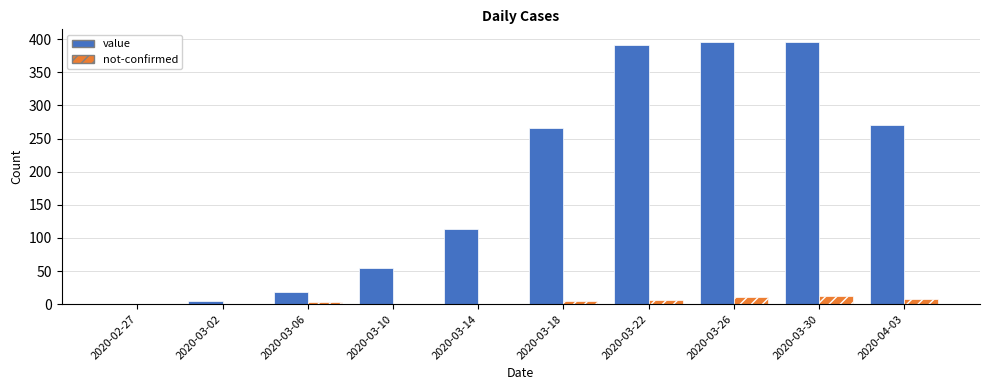

What is the highest value of the value series?

395